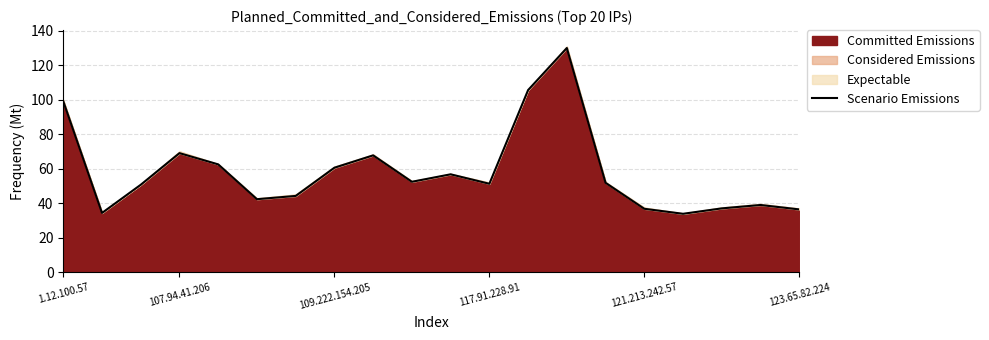

How many data points does each series have?

20